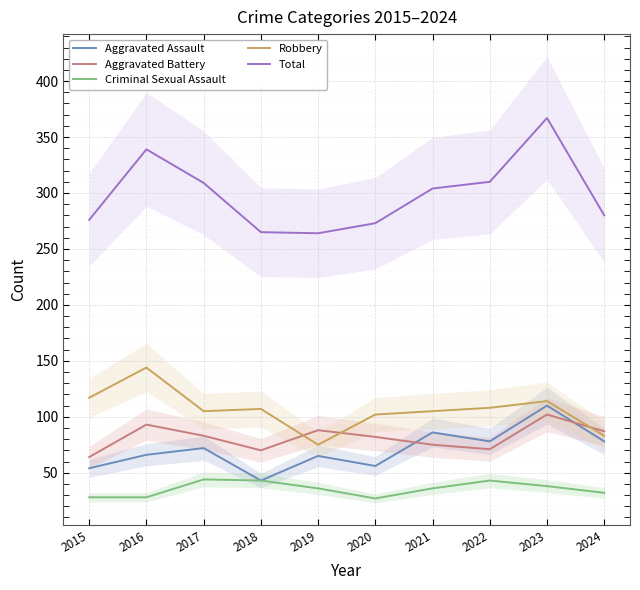

Reading left to right, extract all data points from this chart.

Aggravated Assault: 54	66	72	43	65	56	86	78	110	78
Aggravated Battery: 64	93	83	70	88	82	75	71	102	87
Criminal Sexual Assault: 28	28	44	43	36	27	36	43	38	32
Robbery: 117	144	105	107	75	102	105	108	114	83
Total: 276	339	309	265	264	273	304	310	367	280